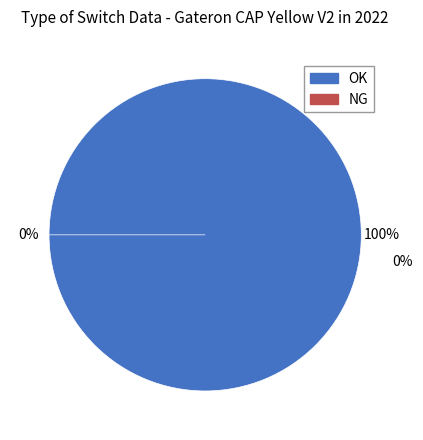

What is the majority slice?

OK